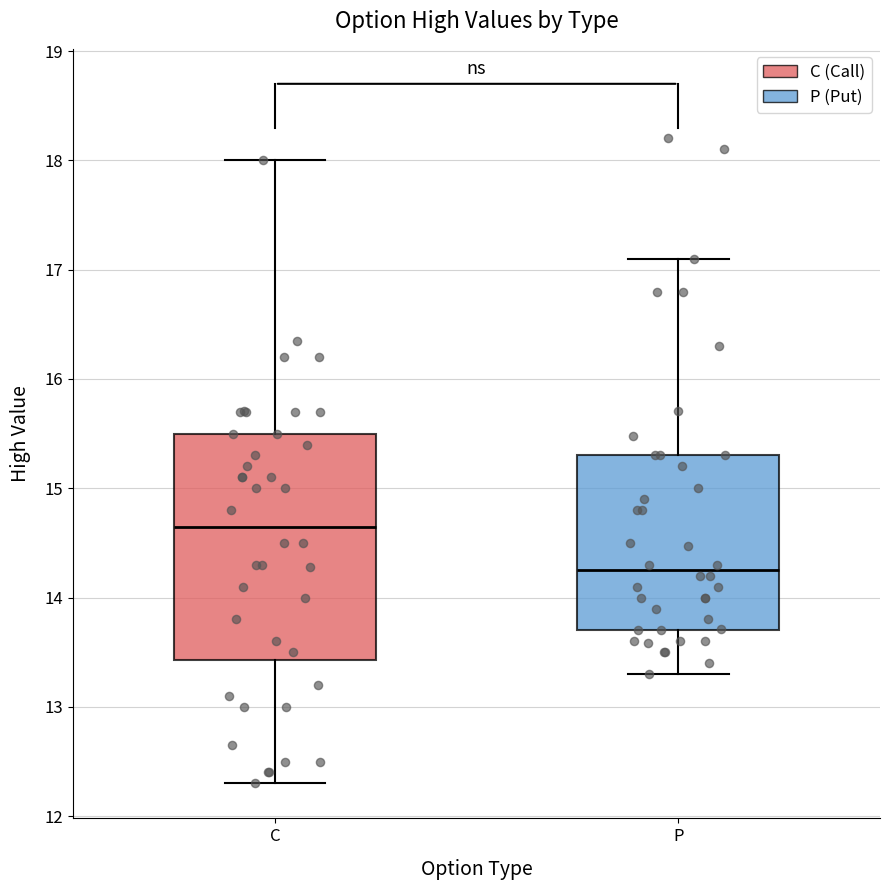

Where does the lower whisker of the box for P end on the y-axis? The values are not printed on the chart, so give them approximately, as read against the axis.

13.3